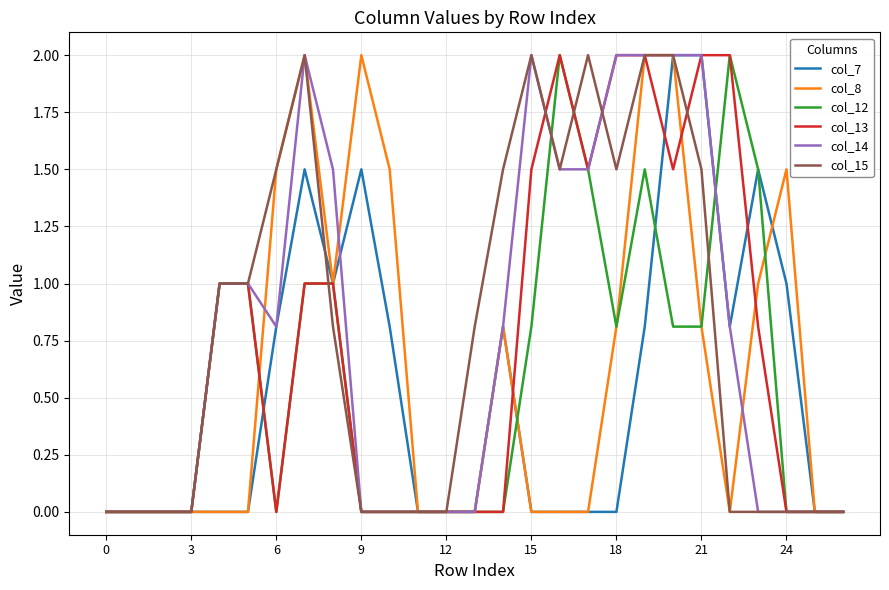

What is the highest value of the col_7 series?

2.0